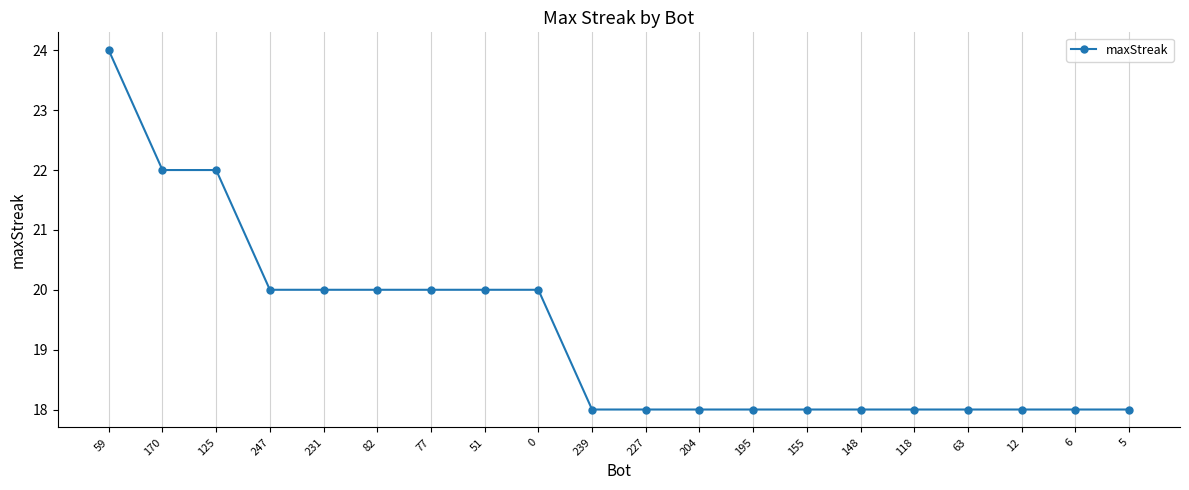

What position from the left is 59?

1